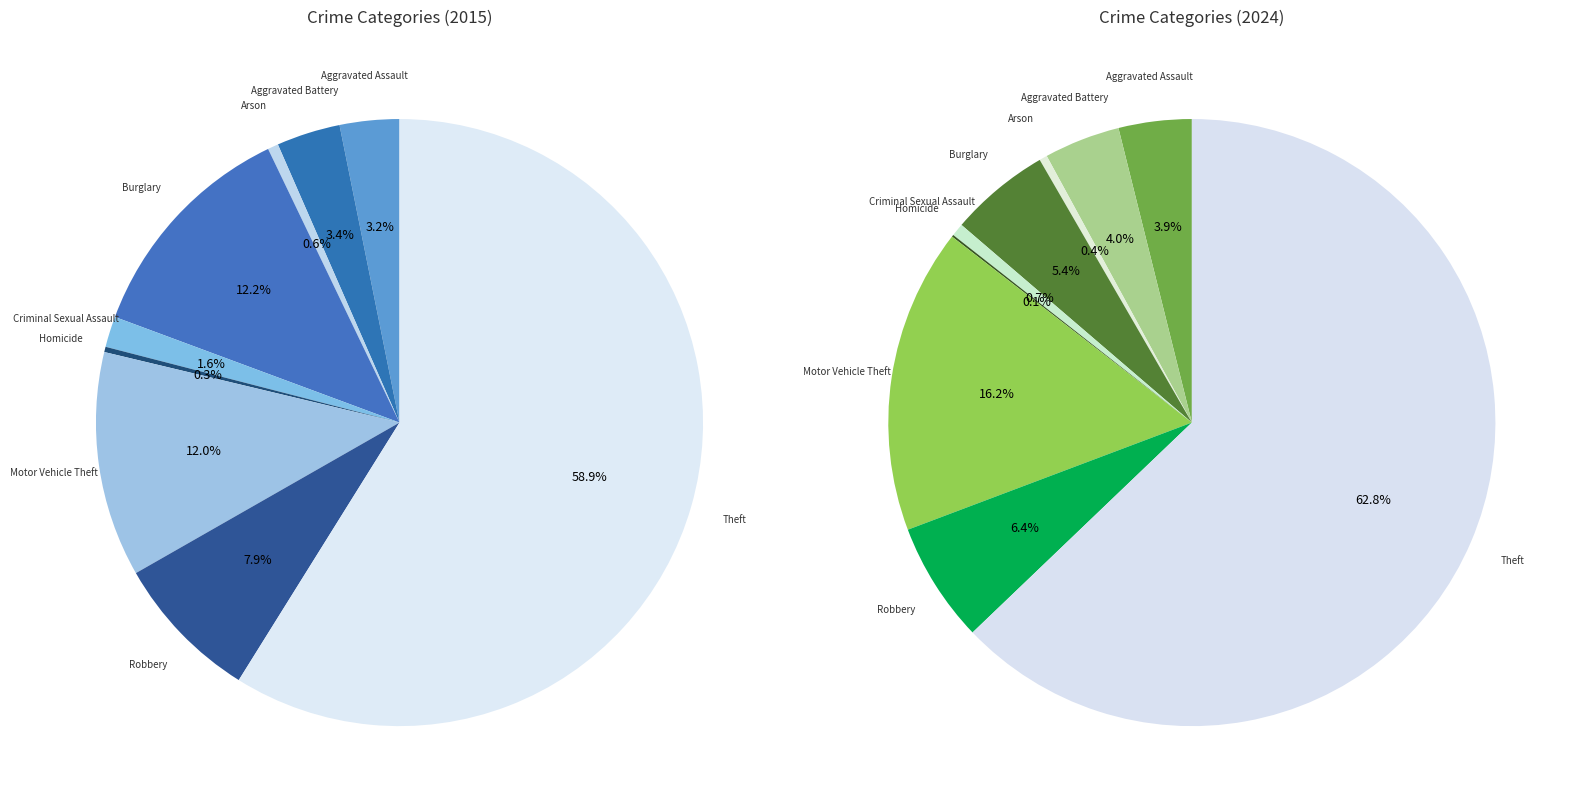

The Aggravated Battery slice represents 3% of the pie. True or false?

True